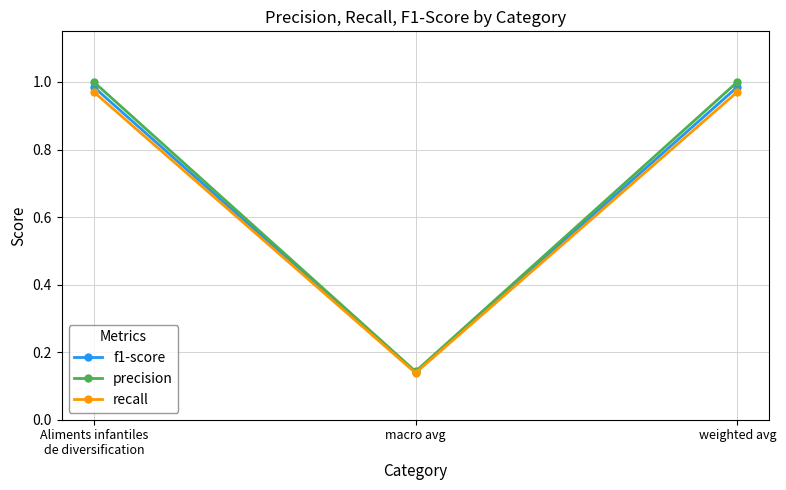

True or false: f1-score has a value of 0.2 at macro avg.

False